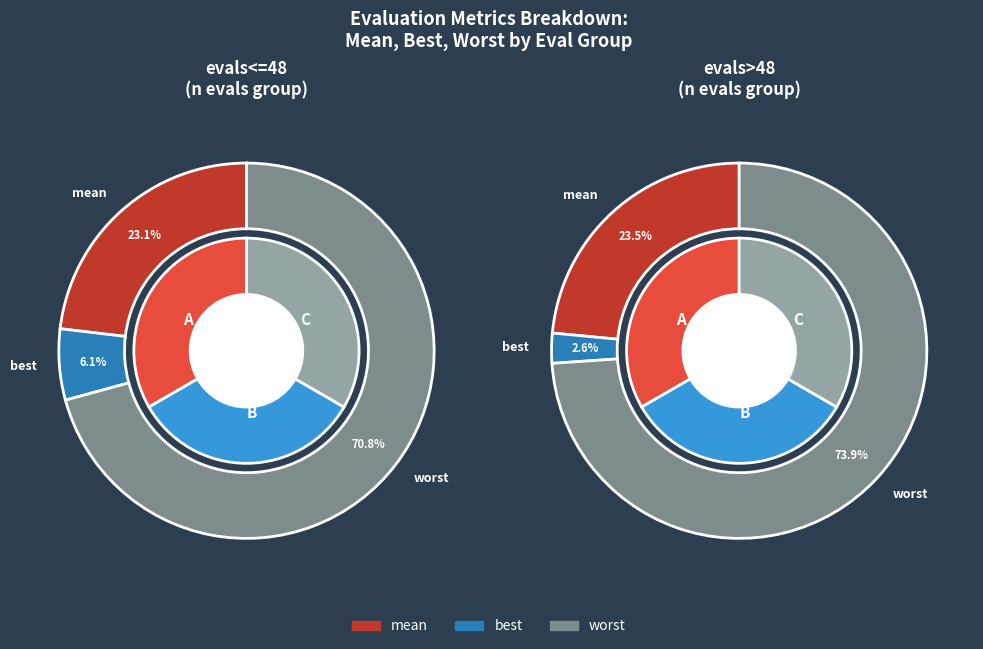

The evals>48 slice represents 50% of the pie. True or false?

True